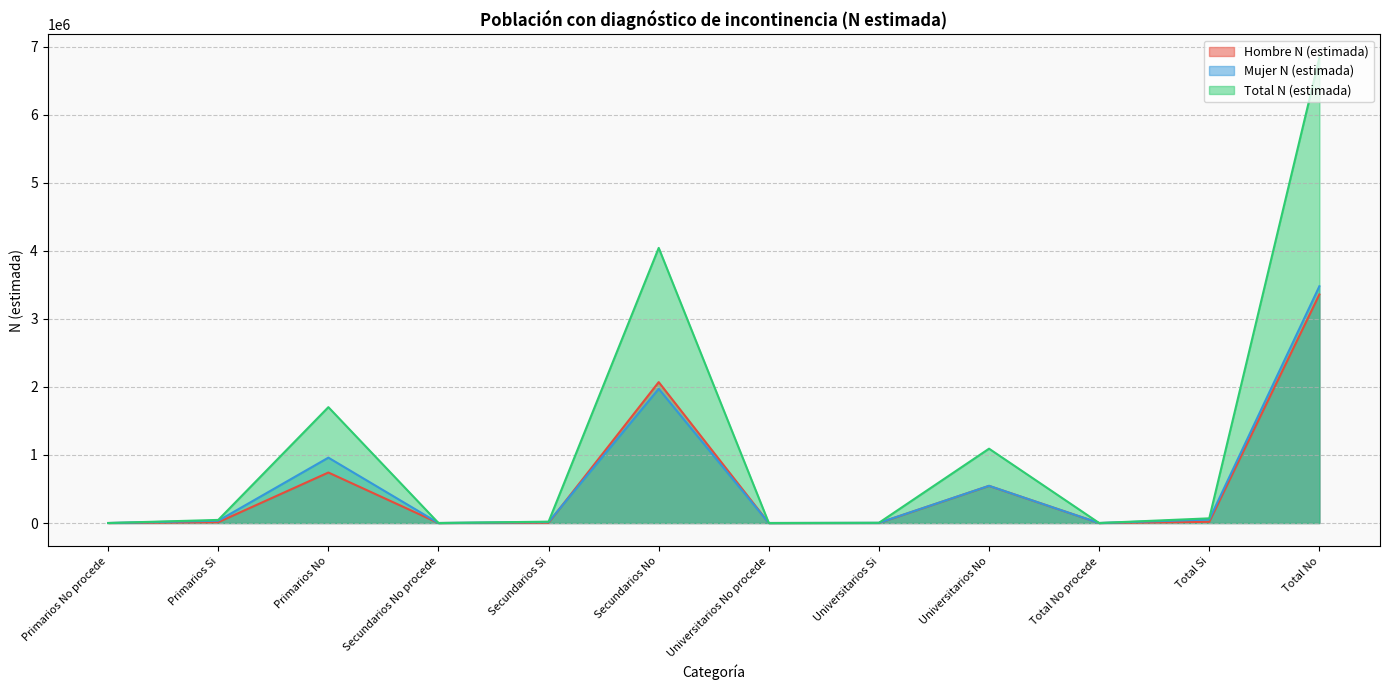

How many categories are shown in the chart?

12